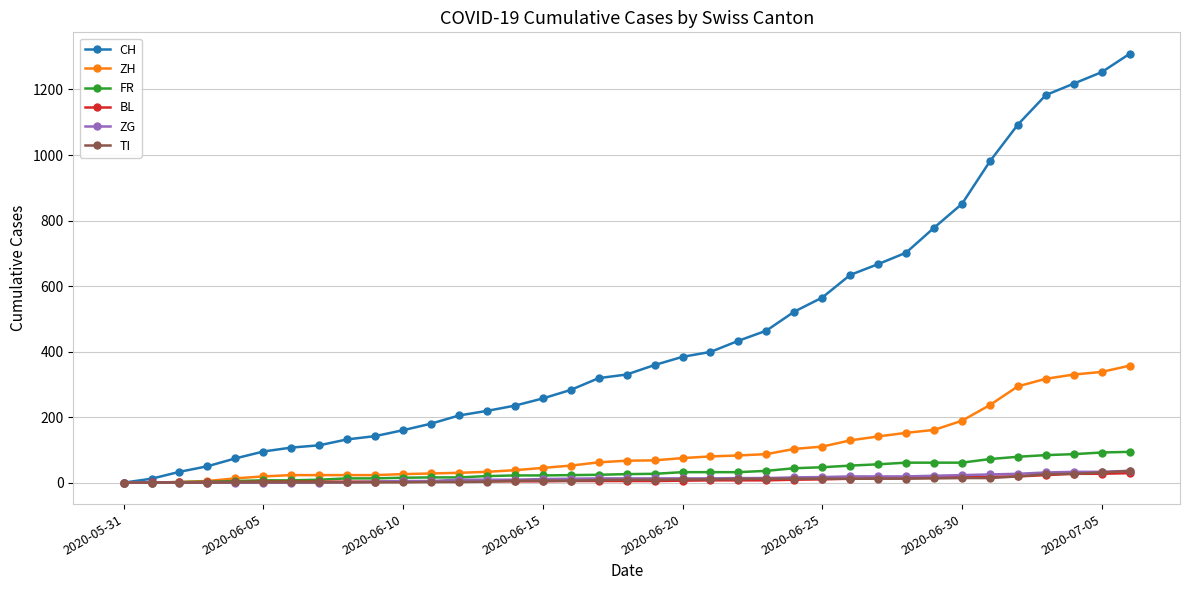

Which series has the widest spread of values?

CH